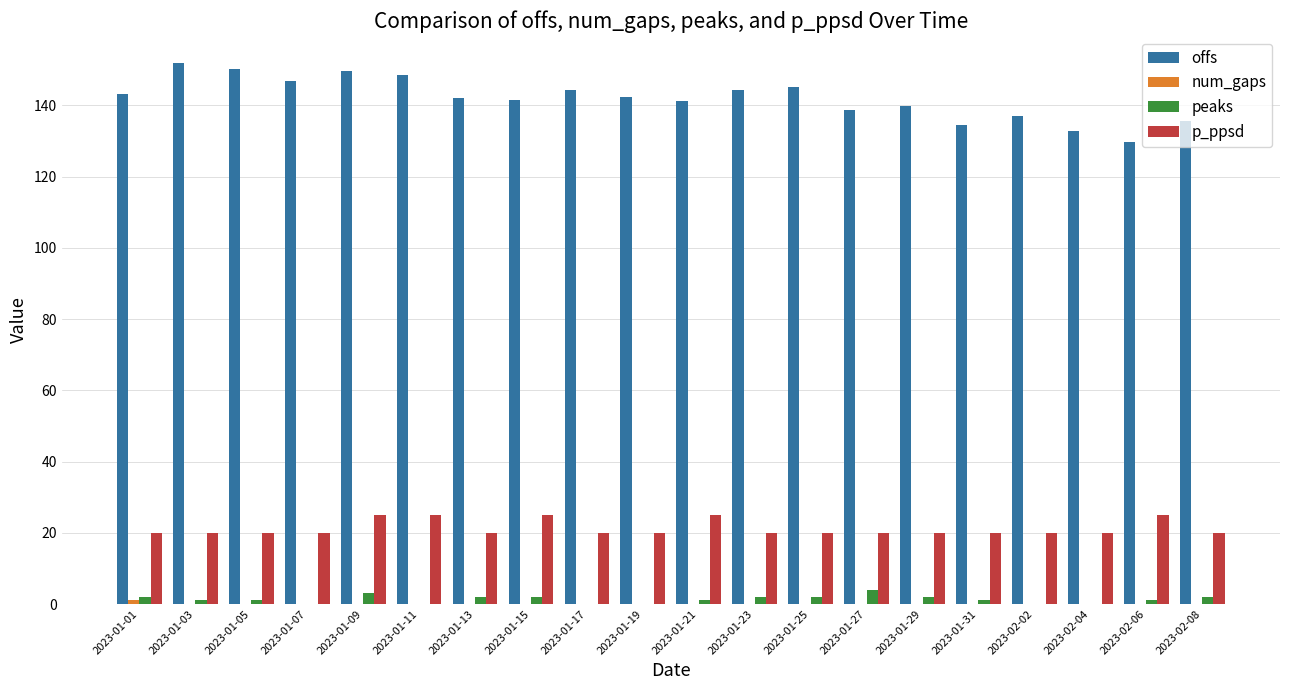

True or false: offs has a value of 145.2 at 2023-01-25.

True